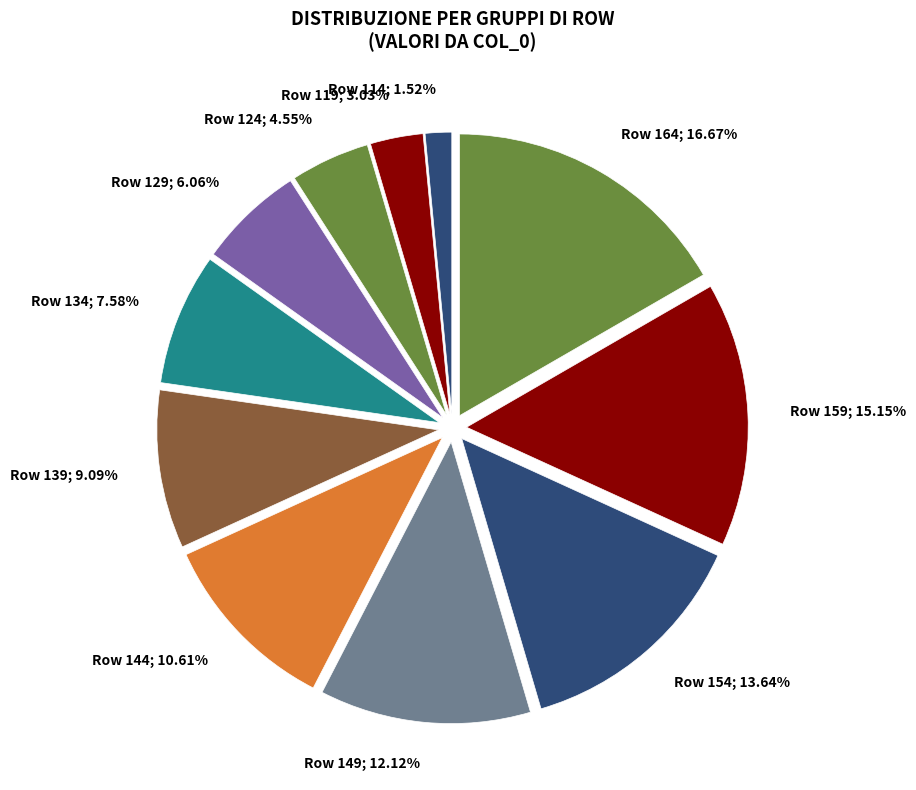

How many segments does this pie chart have?

11